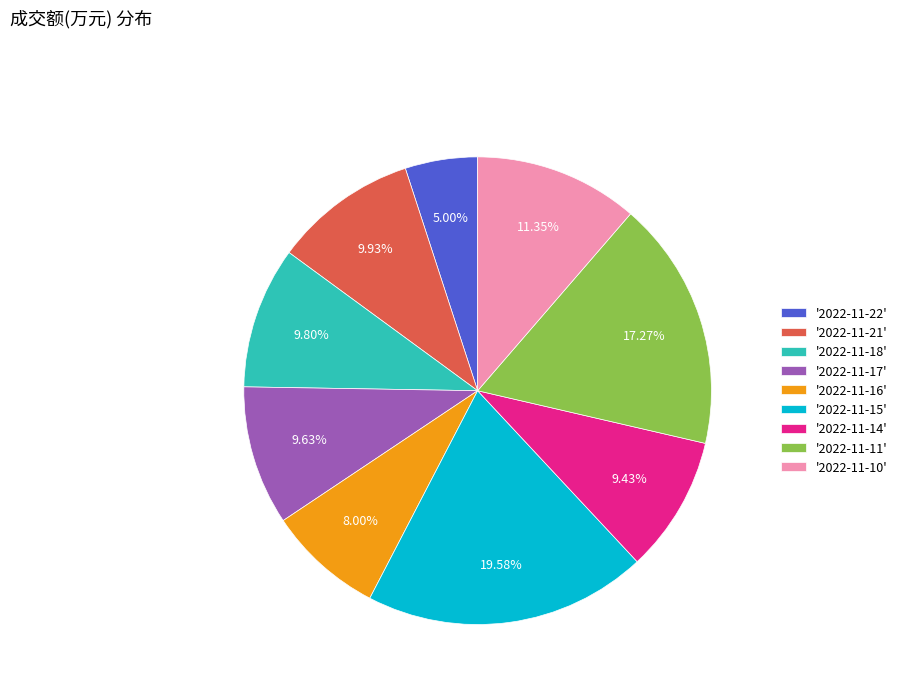

Which has a higher value, '2022-11-10' or '2022-11-15'?

'2022-11-15'